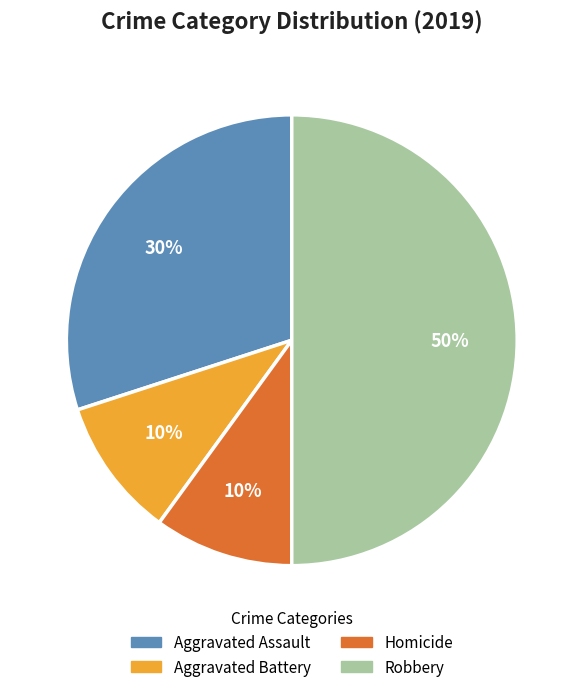

Which has a higher value, Aggravated Battery or Robbery?

Robbery